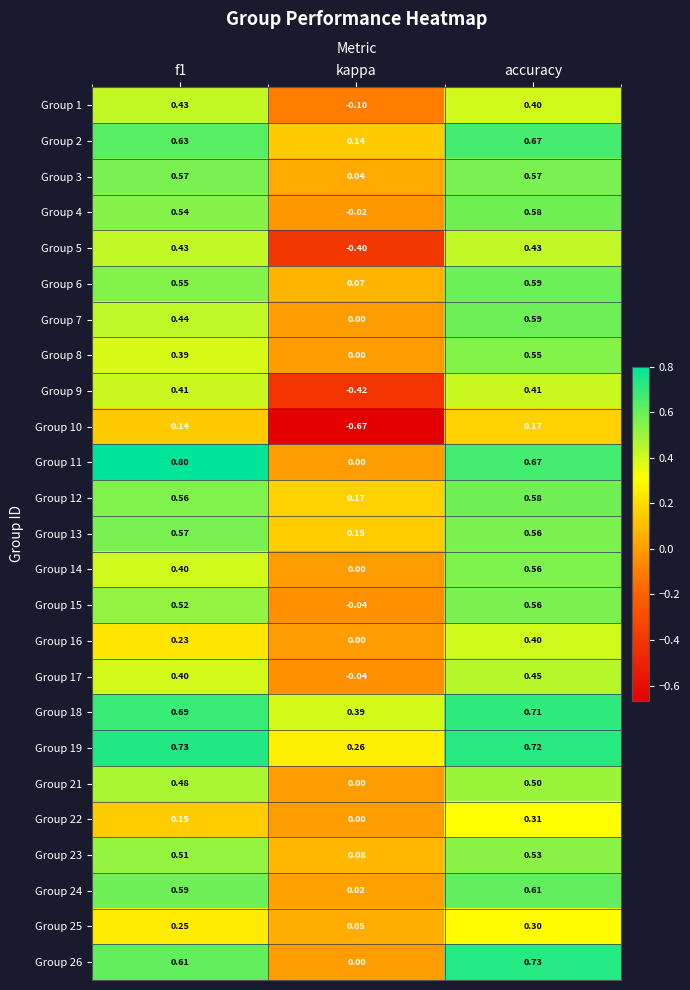

What is the total value across all series at f1?

12.0